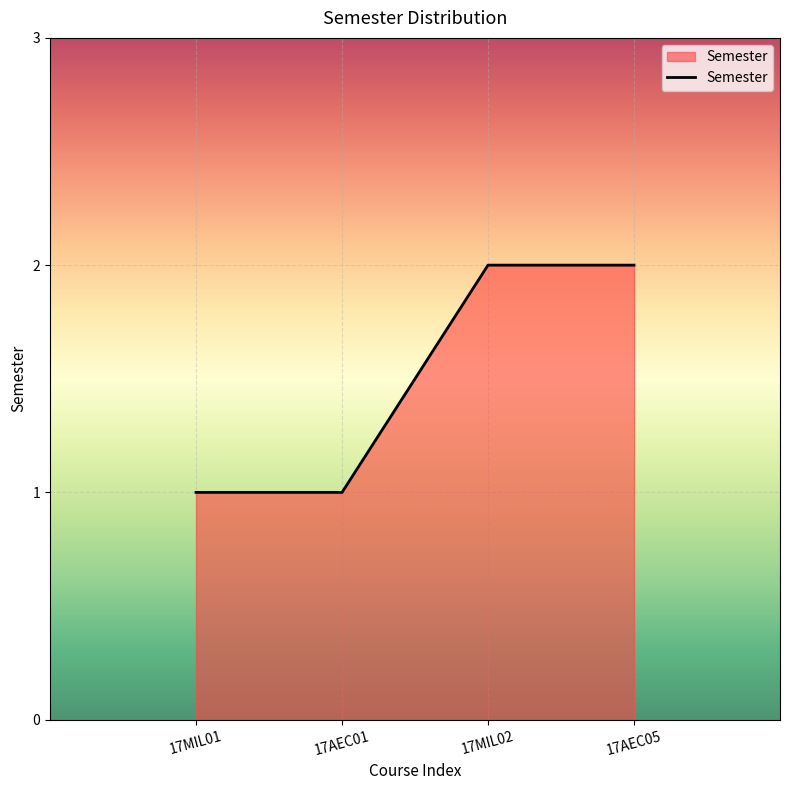

True or false: the data has more than 2 interior local peaks.

False